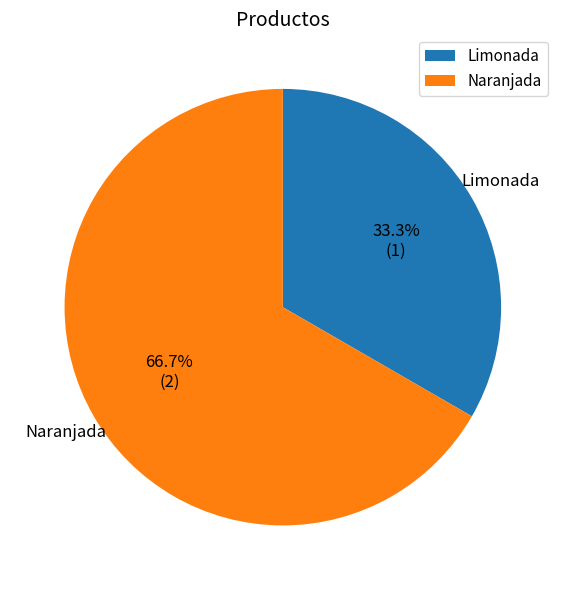

True or false: Naranjada accounts for 67% of the total.

True